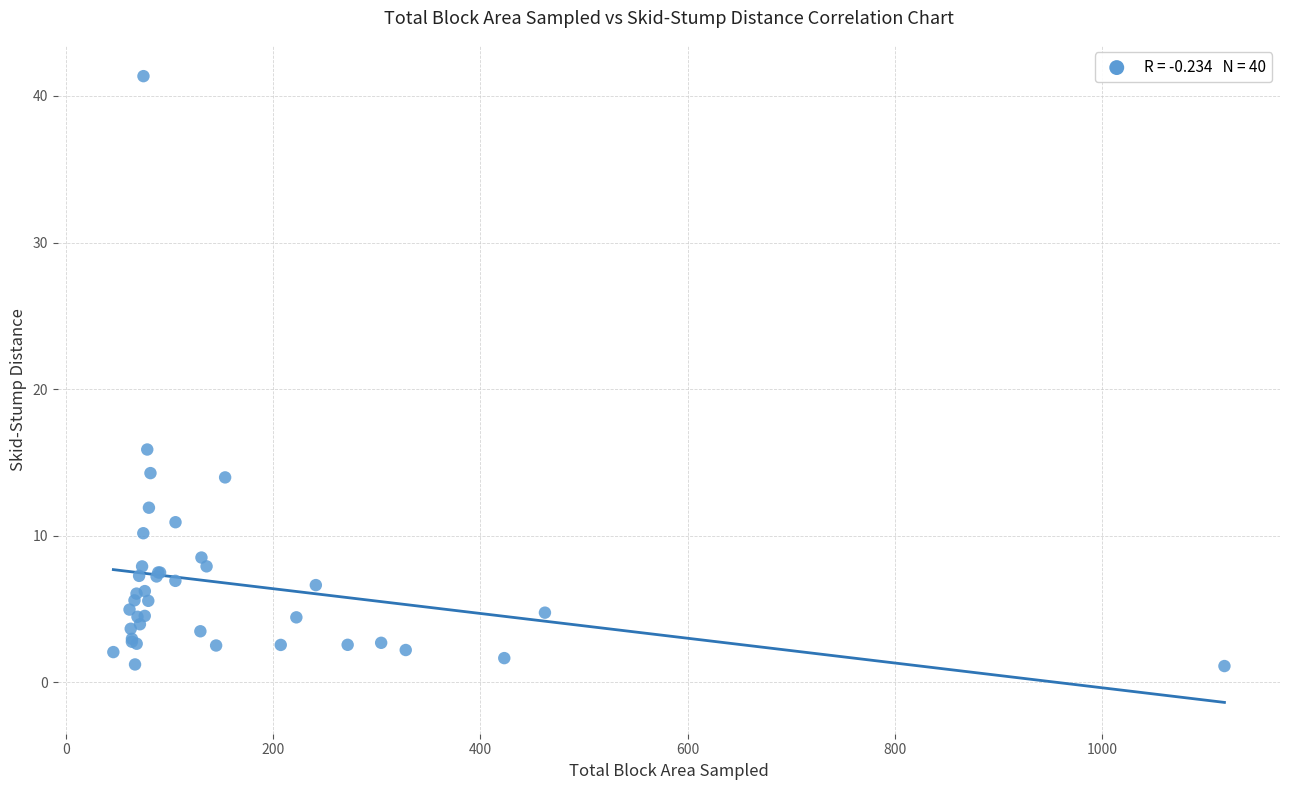

What Y value in the scatter plot is closest to 21?

15.9